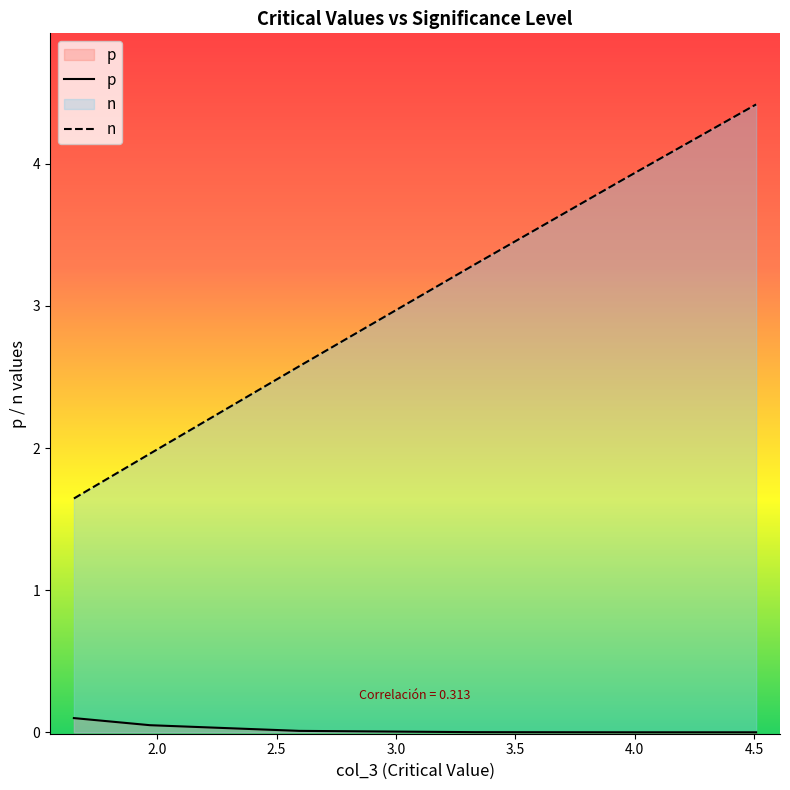

What is the total value across all series at 3.954284855453035?

3.9